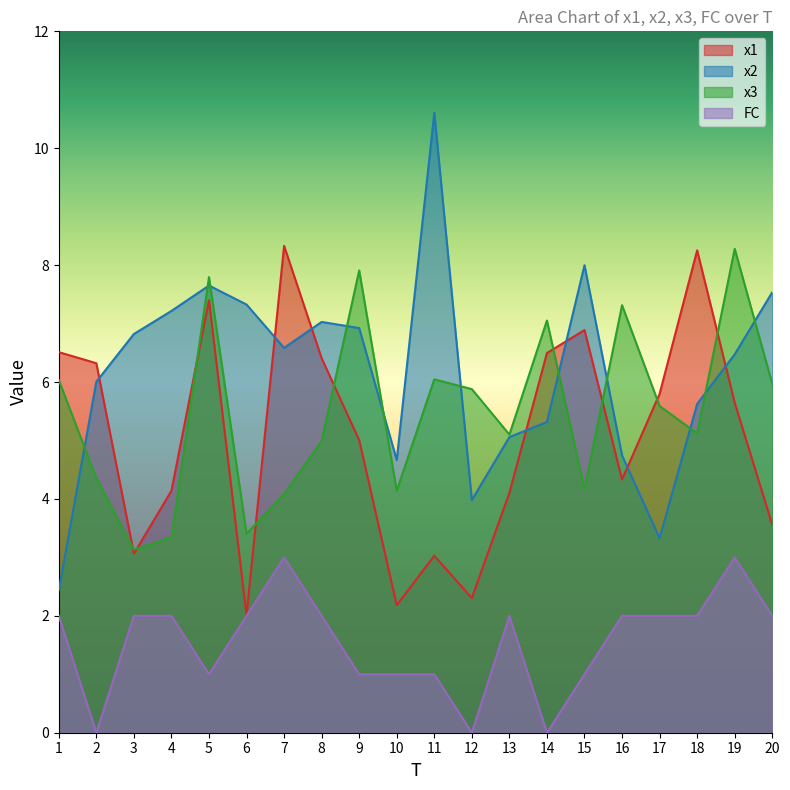

What is the approximate value of x1 at 6?

2.0